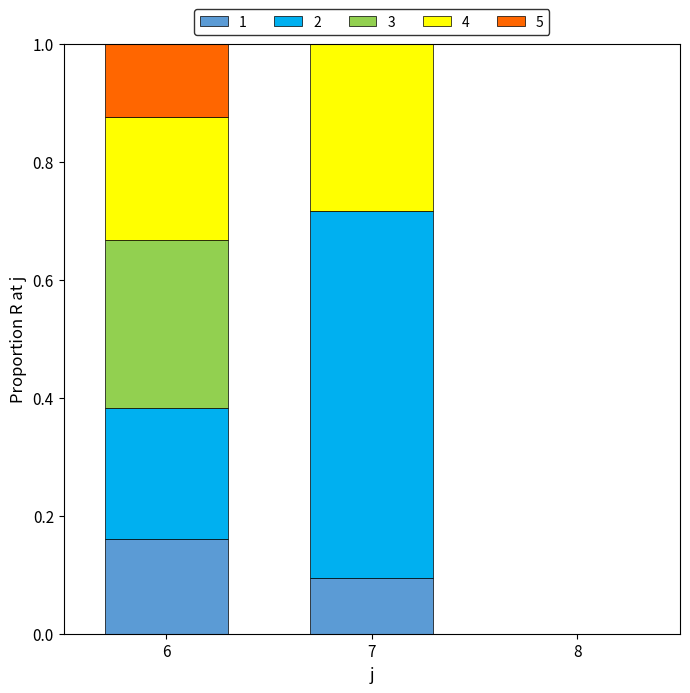

Which category has the highest value in the 1 series?

6